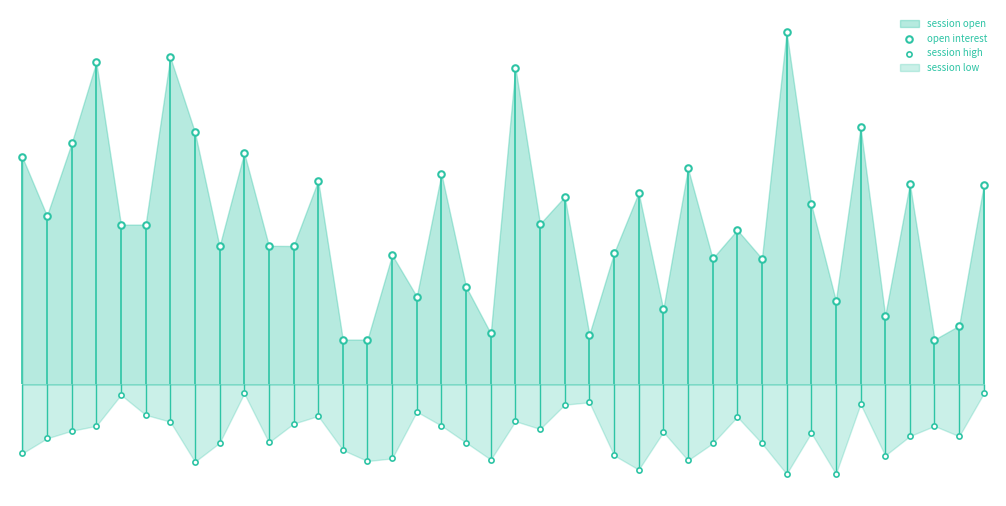

Which series has the largest total across all categories?

open interest